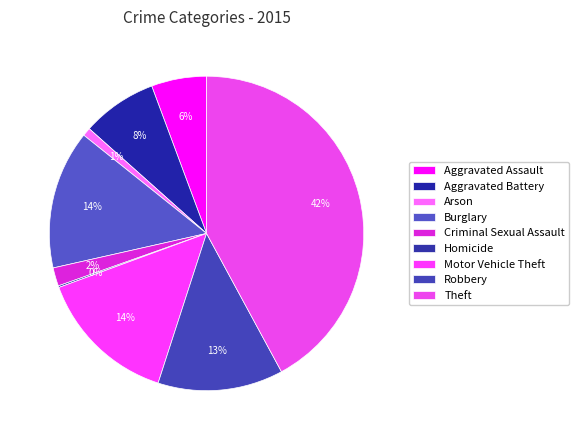

How many segments does this pie chart have?

9